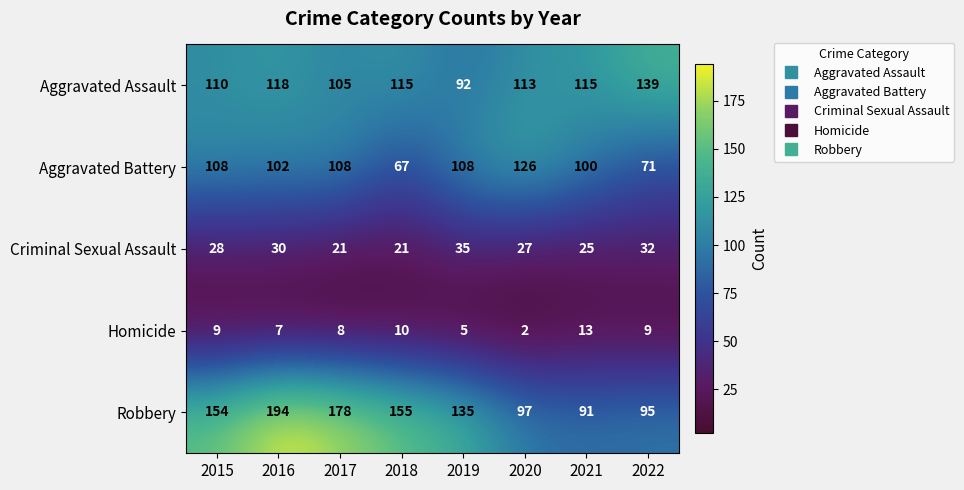

Read the Criminal Sexual Assault value at 2016.

30